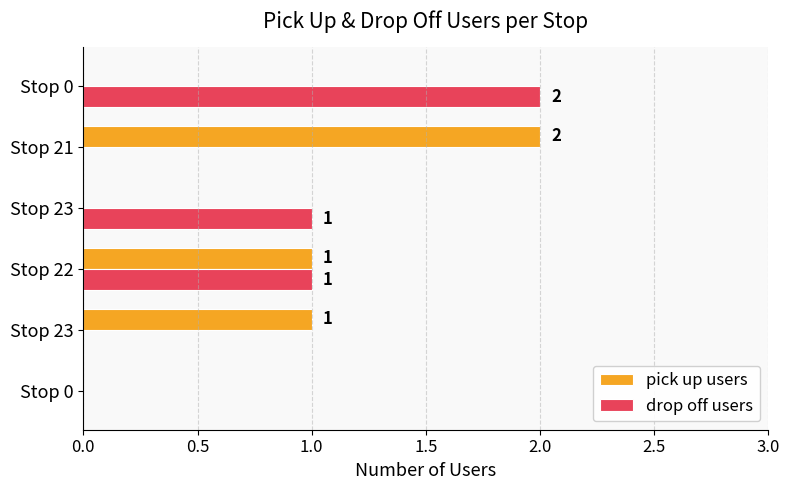

How many categories are shown in the chart?

6